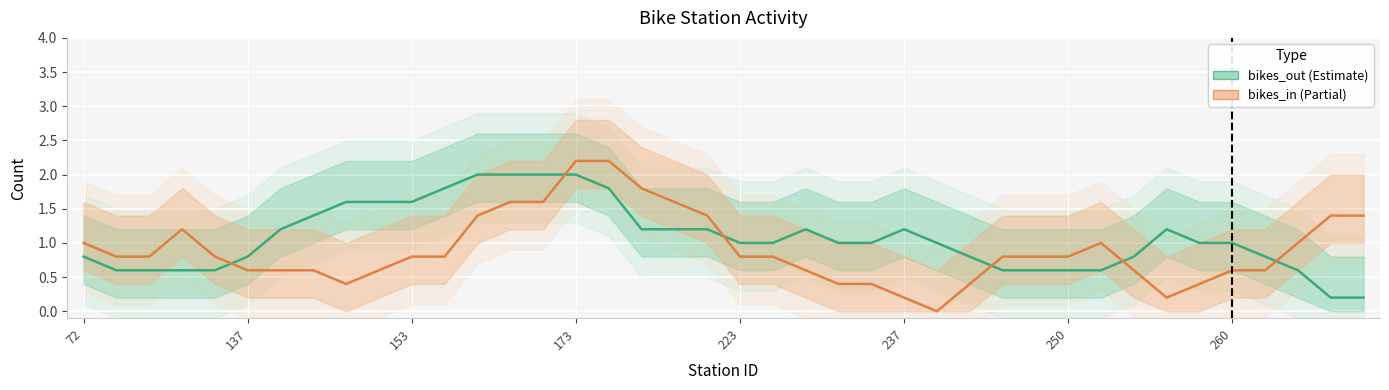

Reading right to left, list all the values displayed in this chart.

bikes_out (Estimate): 0.2	0.2	0.6	0.8	1.0	1.0	1.2	0.8	0.6	0.6	0.6	0.6	0.8	1.0	1.2	1.0	1.0	1.2	1.0	1.0	1.2	1.2	1.2	1.8	2.0	2.0	2.0	2.0	1.8	1.6	1.6	1.6	1.4	1.2	0.8	0.6	0.6	0.6	0.6	0.8
bikes_in (Partial): 1.4	1.4	1.0	0.6	0.6	0.4	0.2	0.6	1.0	0.8	0.8	0.8	0.4	0.0	0.2	0.4	0.4	0.6	0.8	0.8	1.4	1.6	1.8	2.2	2.2	1.6	1.6	1.4	0.8	0.8	0.6	0.4	0.6	0.6	0.6	0.8	1.2	0.8	0.8	1.0